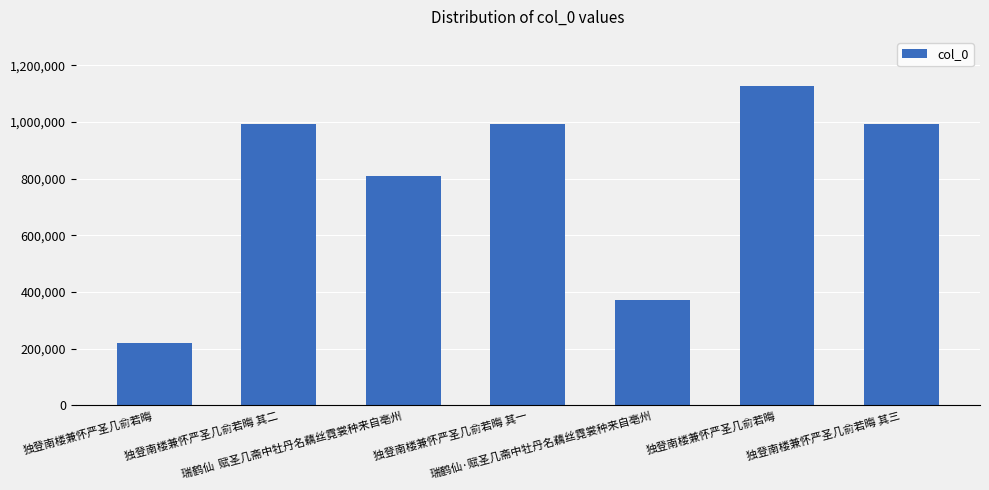

List the labels in order of value, largest first.

独登南楼兼怀严圣几俞若晦, 独登南楼兼怀严圣几俞若晦 其二, 独登南楼兼怀严圣几俞若晦 其一, 独登南楼兼怀严圣几俞若晦 其三, 瑞鹤仙  赋圣几斋中牡丹名藕丝霓裳种来自亳州, 瑞鹤仙·赋圣几斋中牡丹名藕丝霓裳种来自亳州, 独登南楼兼怀严圣几俞若晦